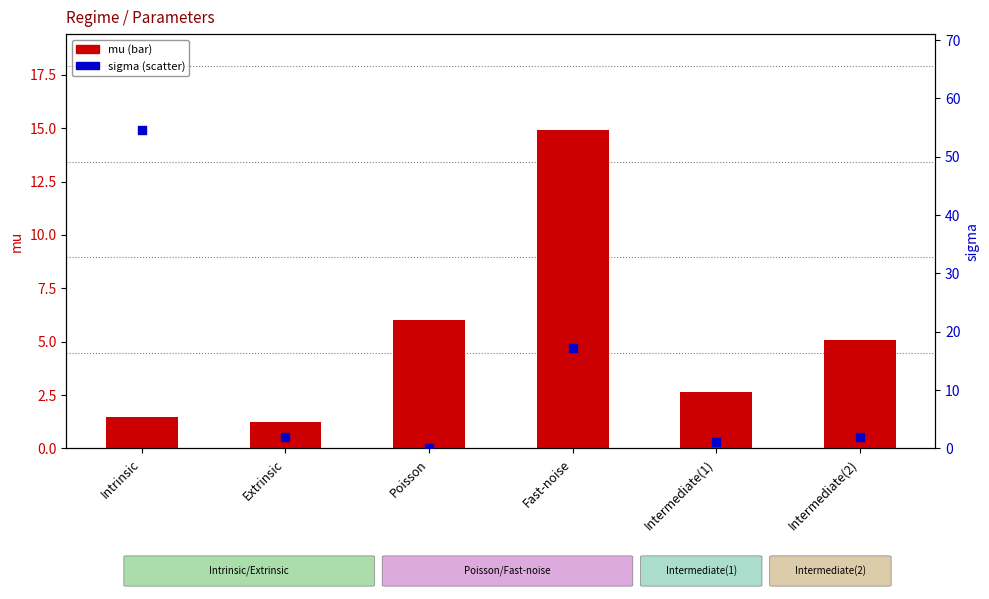

Which series contains the lowest Y value?

sigma